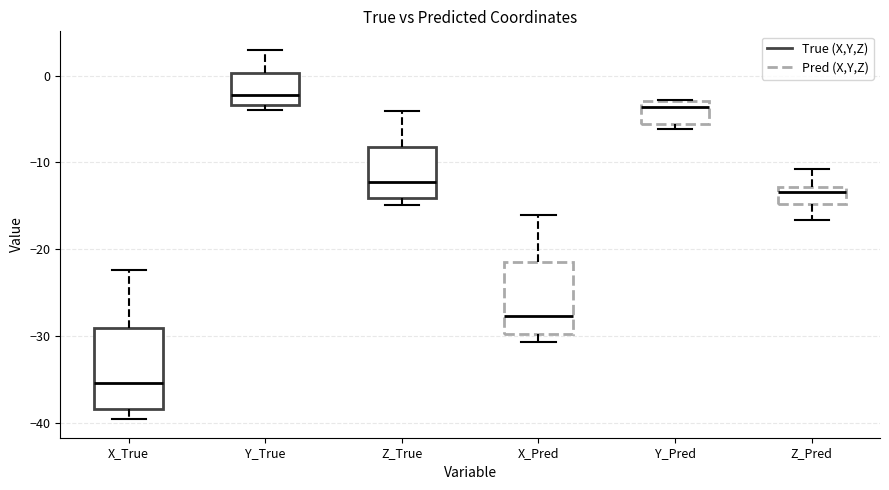

Reading left to right, transcribe this box plot: for each box, give where its median line is, the range the box spans, and where its two whiskers end, as read against the y-axis. The values are not printed on the chart, so give them approximately, as read against the axis.

X_True: median -35, box -38 to -29, whiskers -40 to -22
Y_True: median -2, box -3 to 0, whiskers -4 to 3
Z_True: median -12, box -14 to -8, whiskers -15 to -4
X_Pred: median -28, box -30 to -21, whiskers -31 to -16
Y_Pred: median -4, box -6 to -3, whiskers -6 (just below the box's lower edge) to -3
Z_Pred: median -13 (just below the box's upper edge), box -15 to -13, whiskers -17 to -11